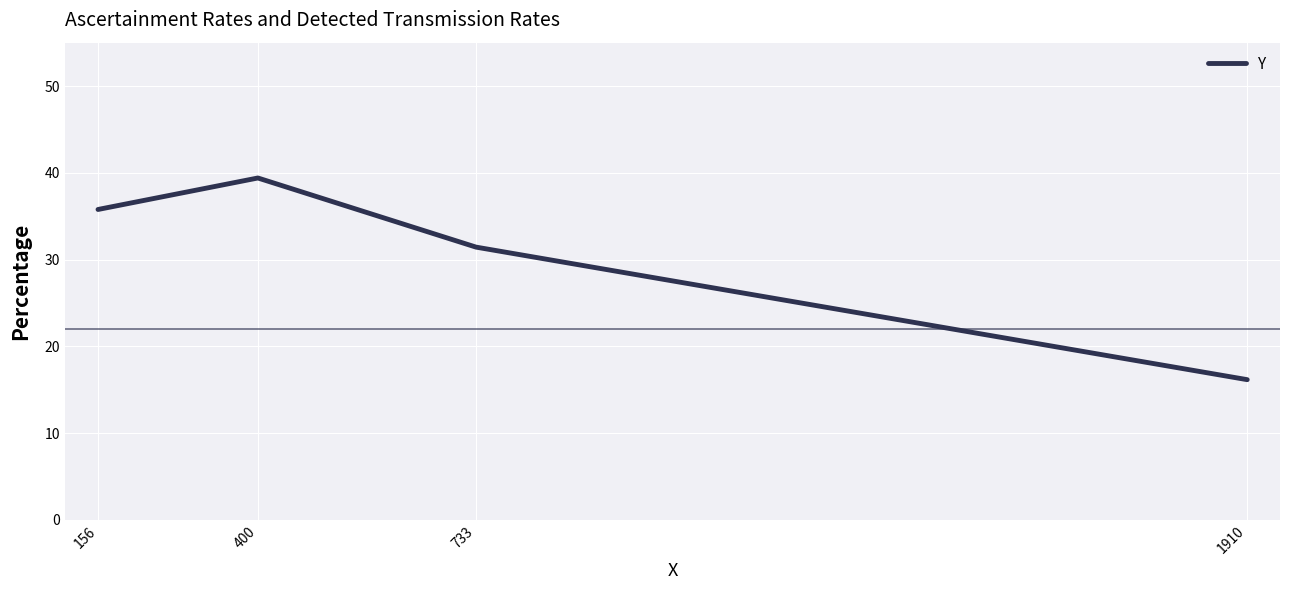

List the labels in order of value, smallest first.

1910, 733, 156, 400